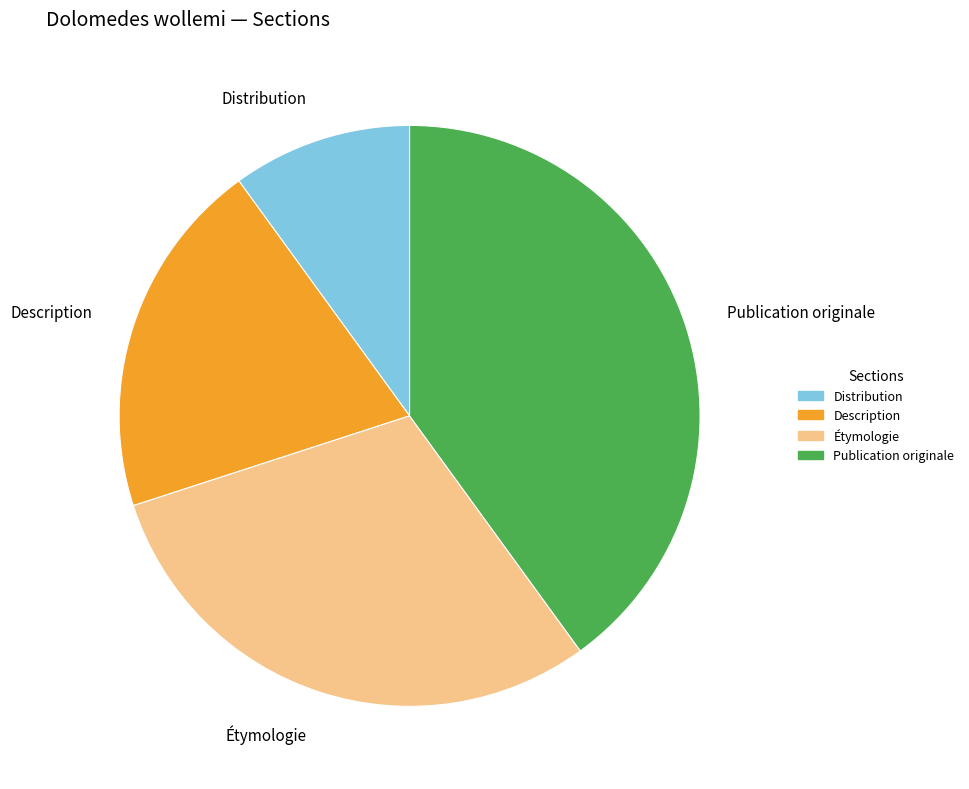

Which category has the biggest portion of the pie?

Publication originale